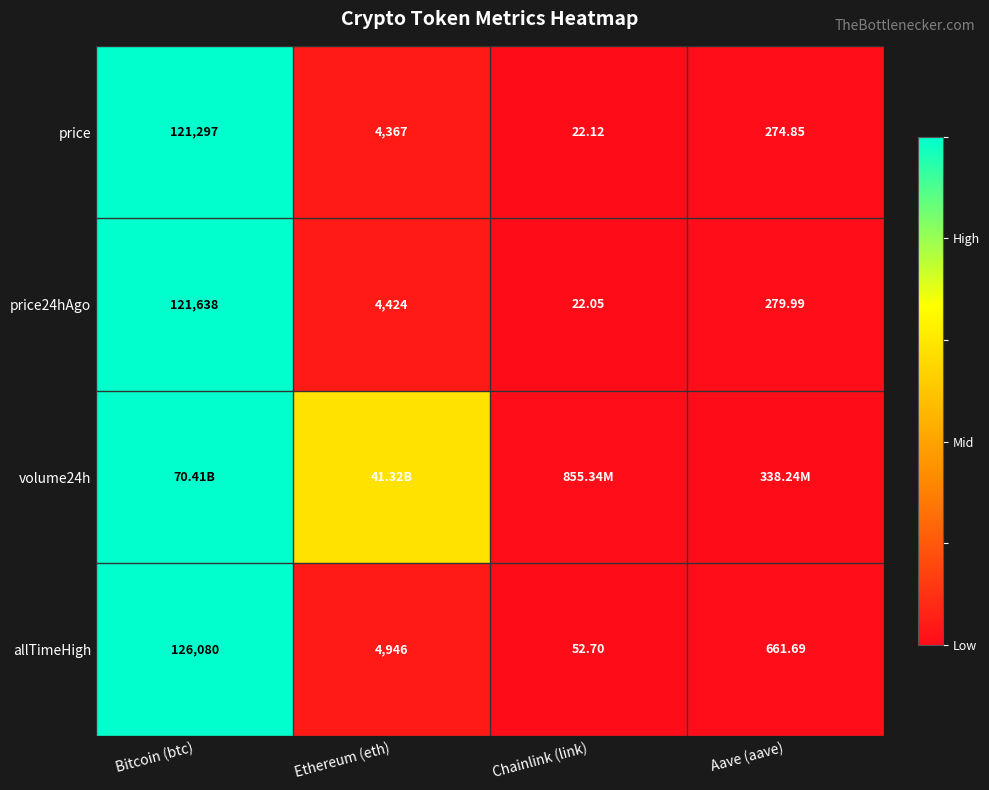

The allTimeHigh series shows 0.5 at Bitcoin (btc). True or false?

False